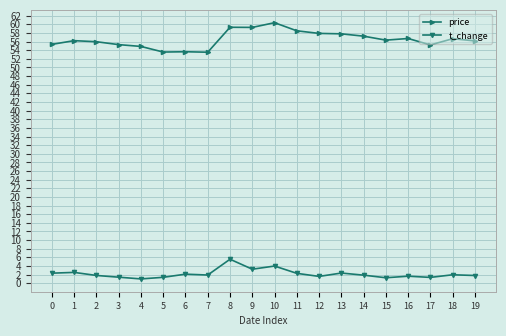

What is the sum of the price values at 13 and 11?

116.3